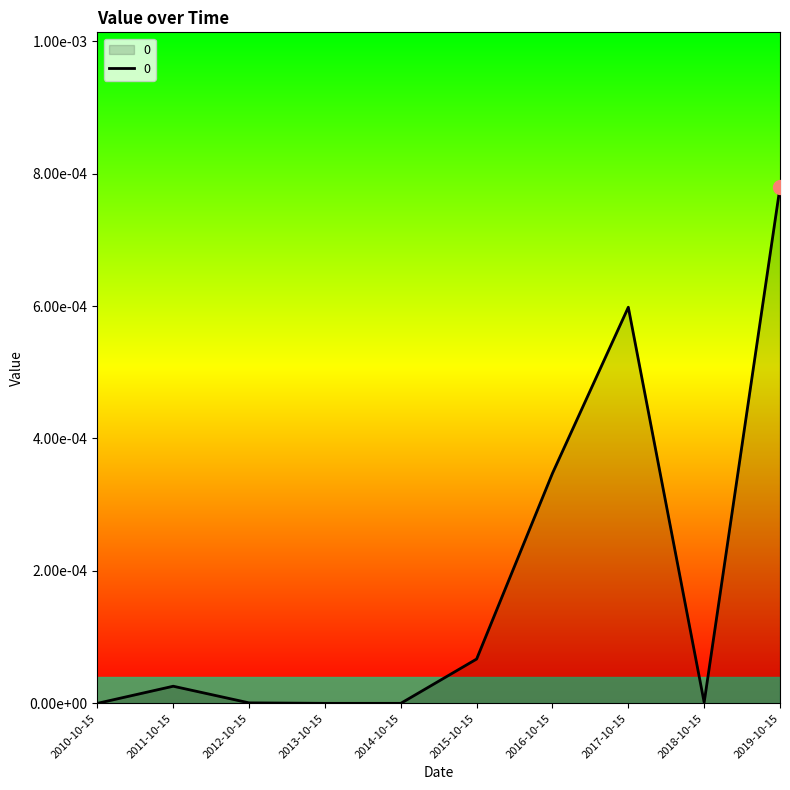

Does the chart display data point markers on the line(s)?

No